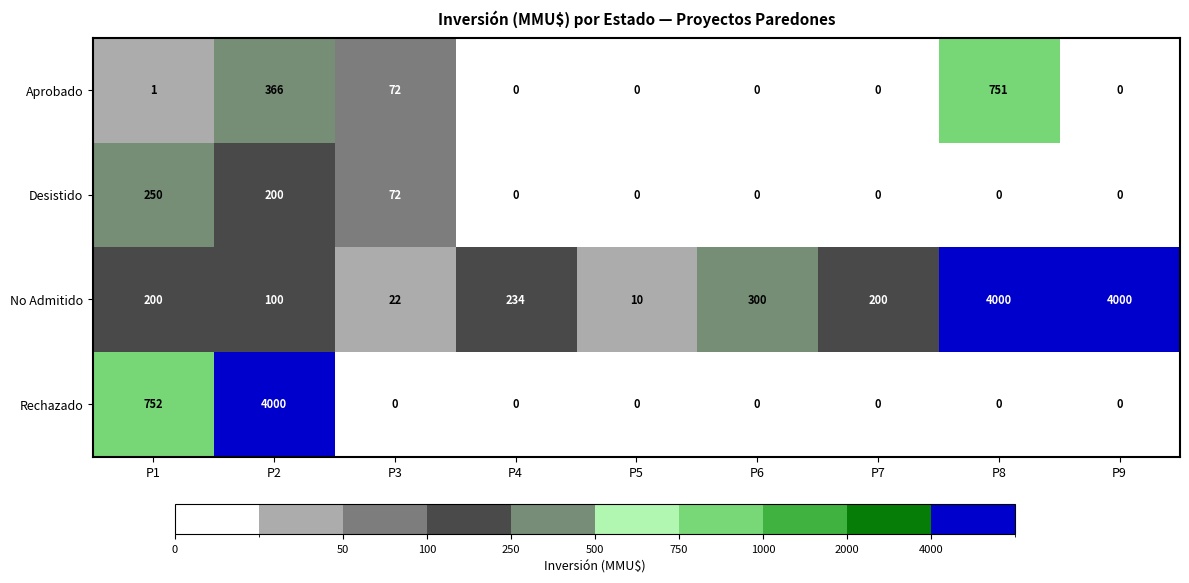

Read the Rechazado value at P2.

4000